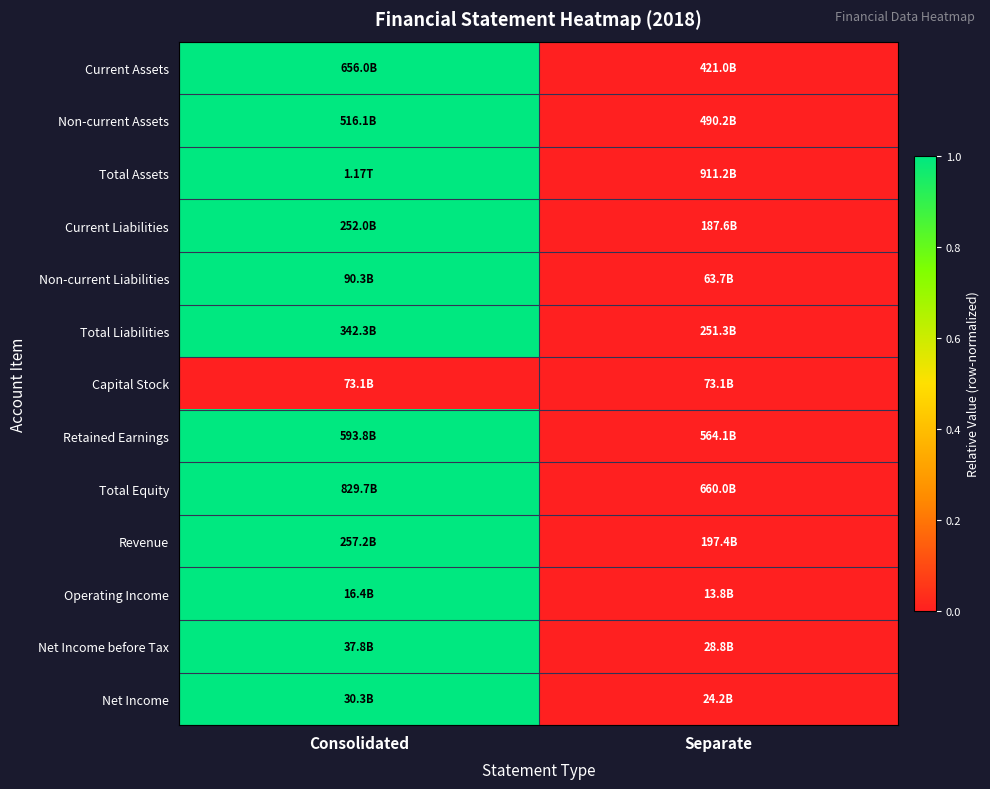

What is the greatest value displayed?

1